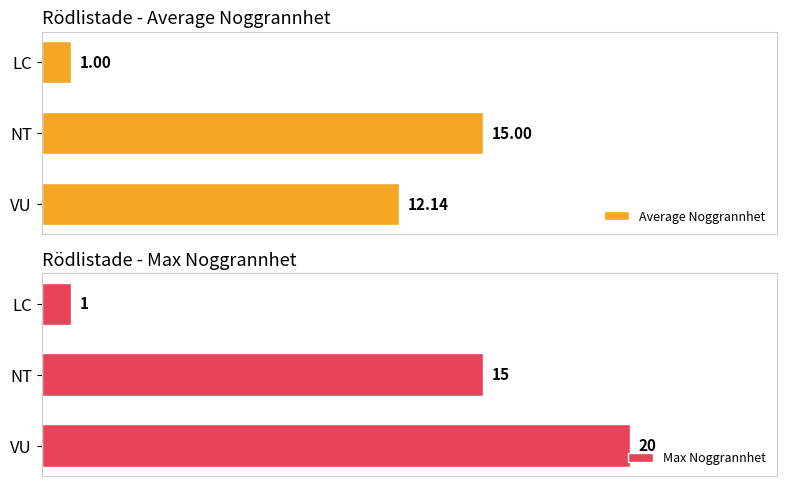

Which category has the lowest value in the Average Noggrannhet series?

LC